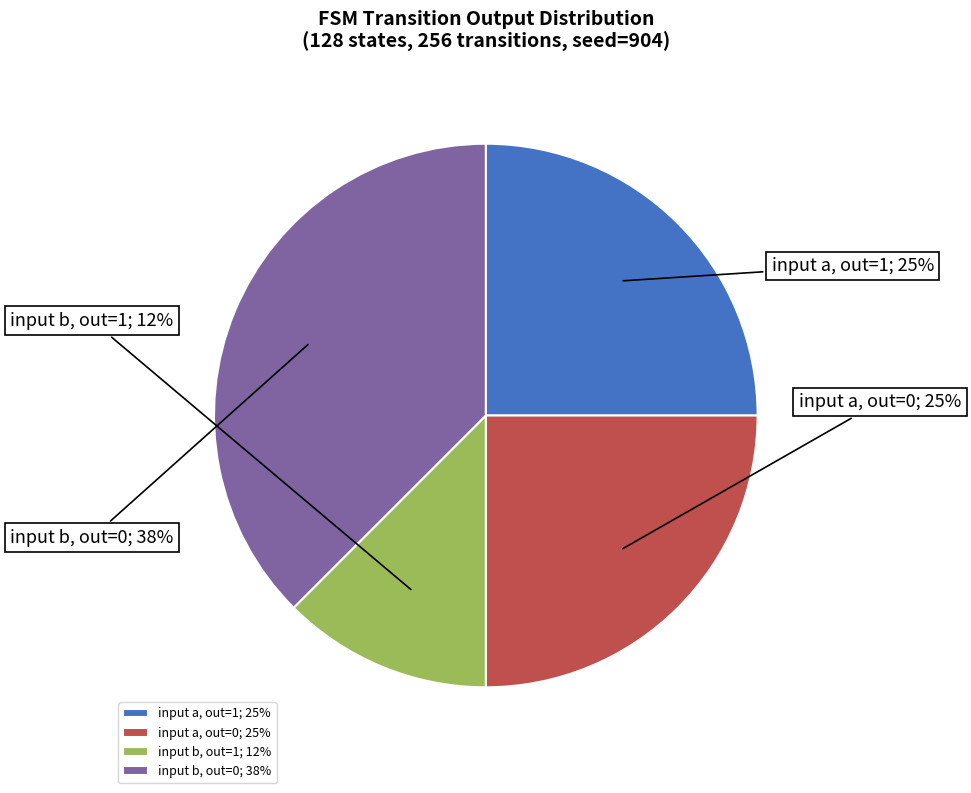

True or false: input a, out=0; 25% accounts for 25% of the total.

True